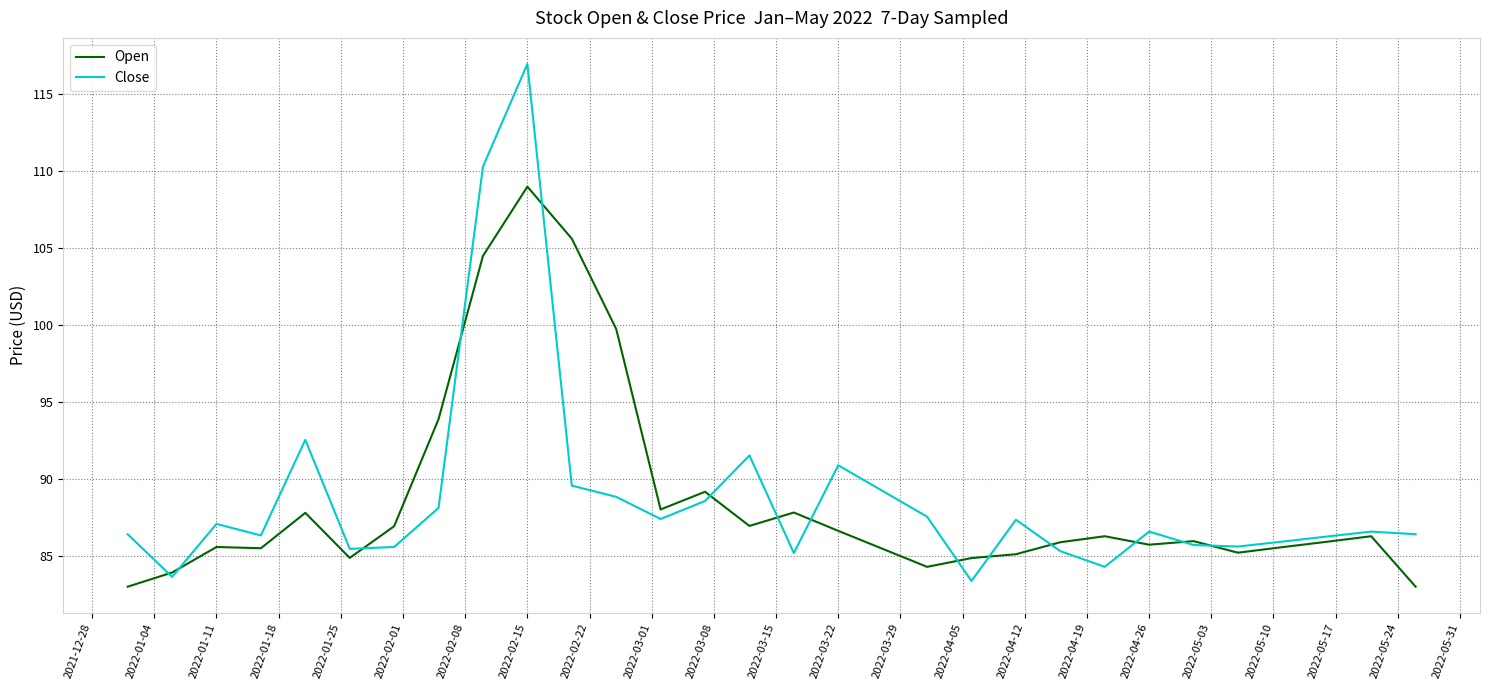

Rank the series by their maximum value, from lowest to highest.

Open, Close